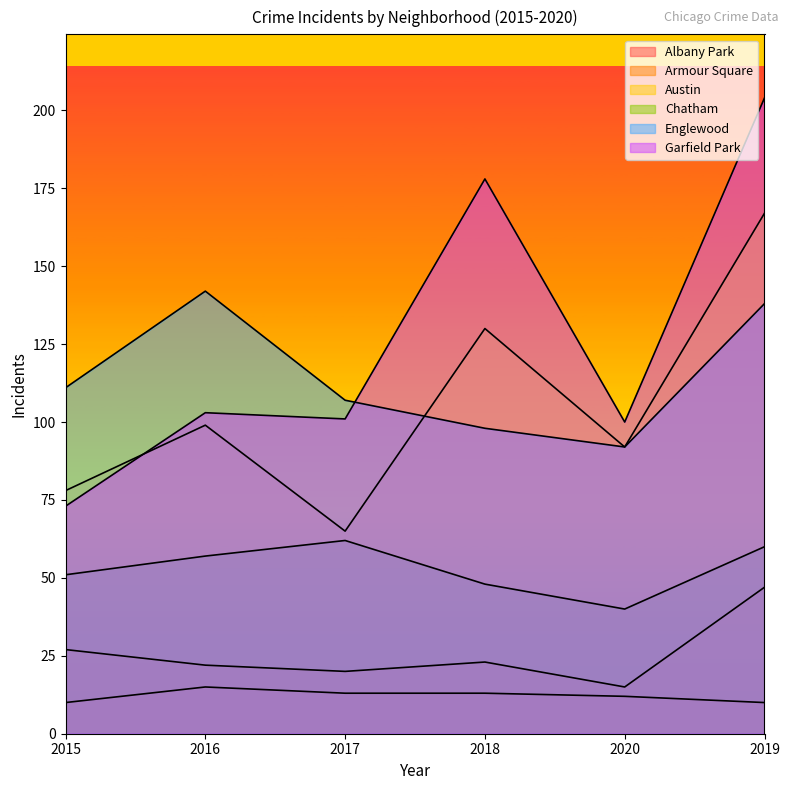

Reading left to right, extract all data points from this chart.

Albany Park: 10	15	13	13	12	10
Armour Square: 27	22	20	23	15	47
Austin: 78	99	65	130	92	167
Chatham: 51	57	62	48	40	60
Englewood: 111	142	107	98	92	138
Garfield Park: 73	103	101	178	100	204